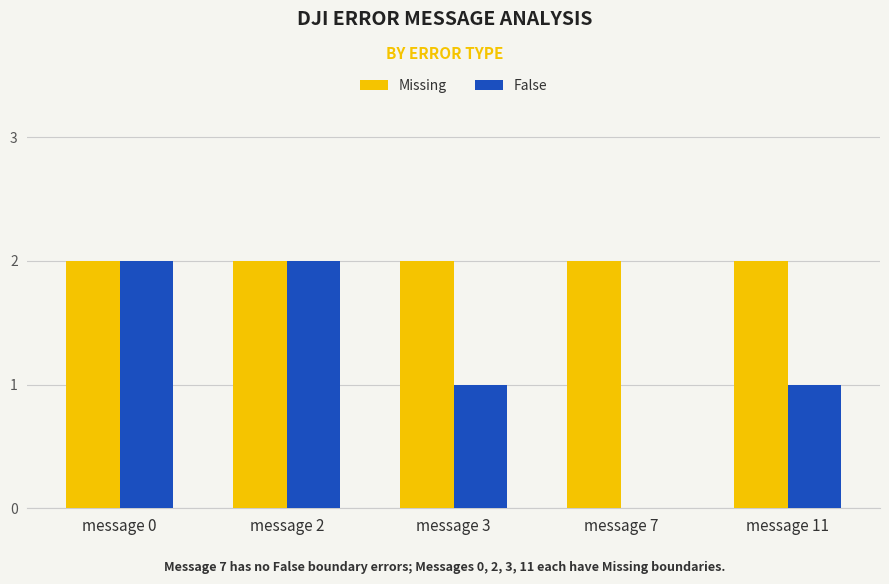

Between message 2 and message 7, which series saw the biggest shift?

False